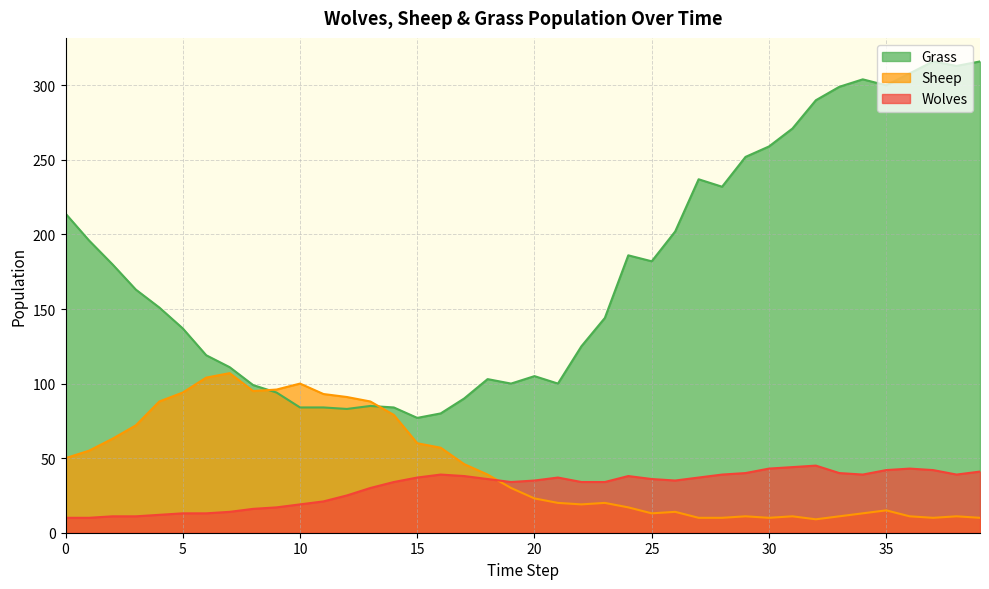

The Wolves series shows 13 at 5. True or false?

True